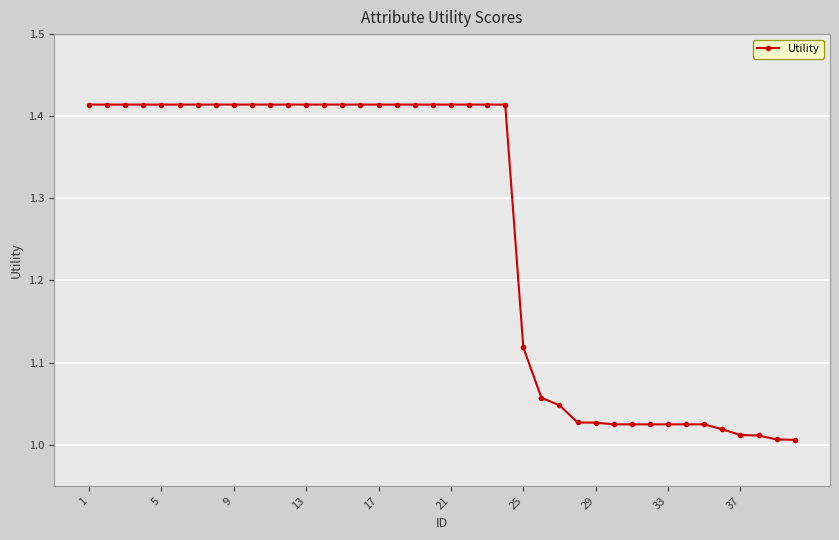

What is the sum of all values?

50.4